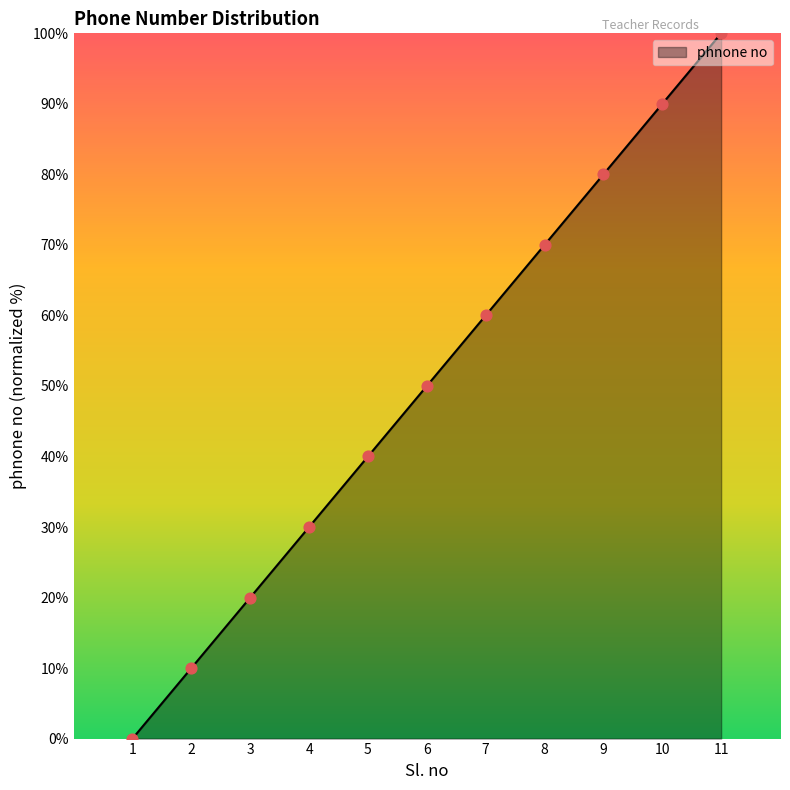

Between 5 and 9, which is larger?

9